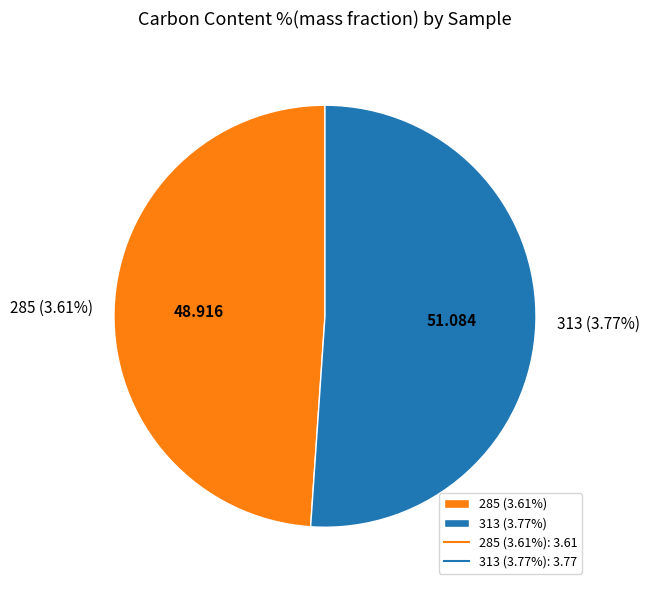

Is the sum of 313 (3.77%) and 285 (3.61%) greater than half?

Yes